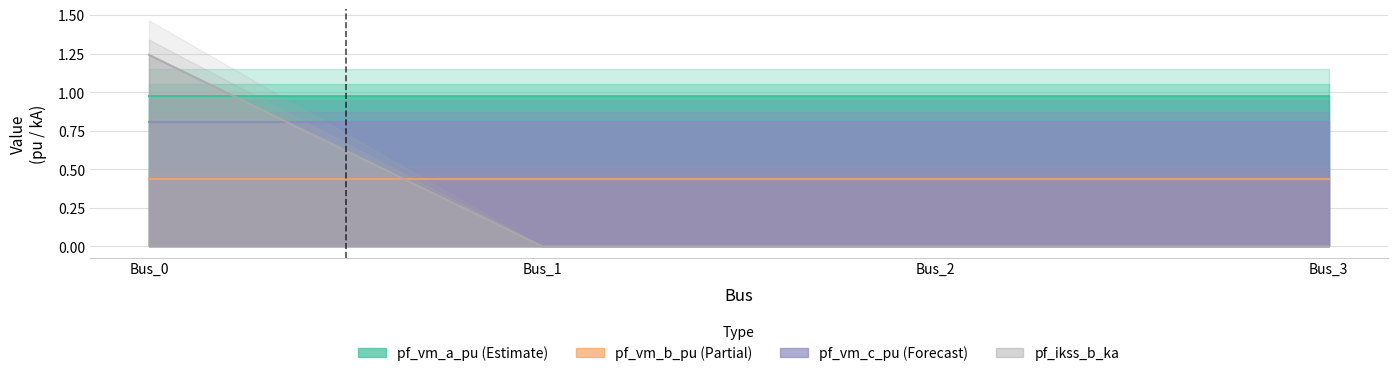

At which label is pf_vm_b_pu closest to 0?

Bus_0